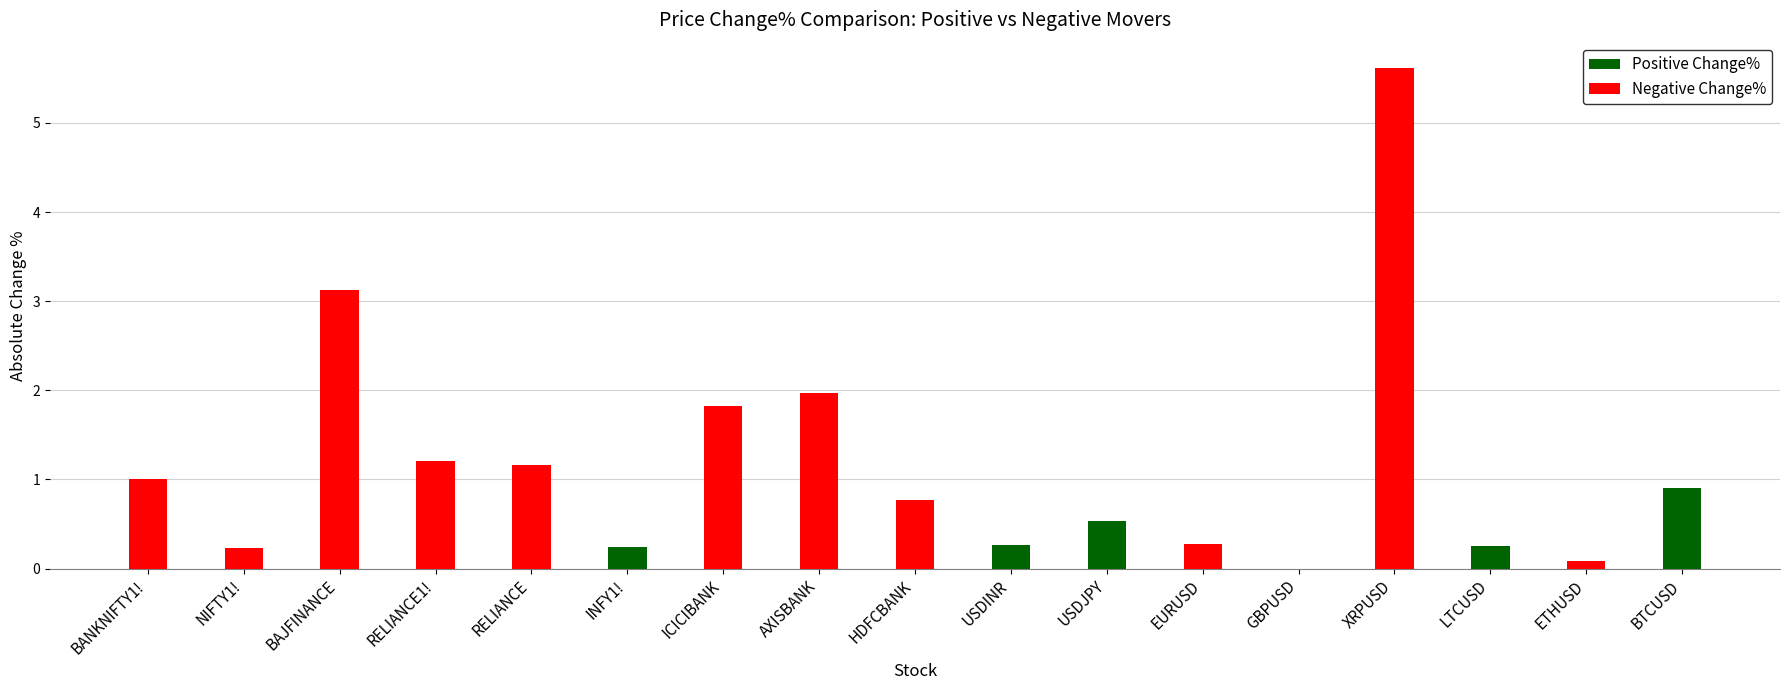

Rank the series by their average value, from highest to lowest.

Negative Change%, Positive Change%